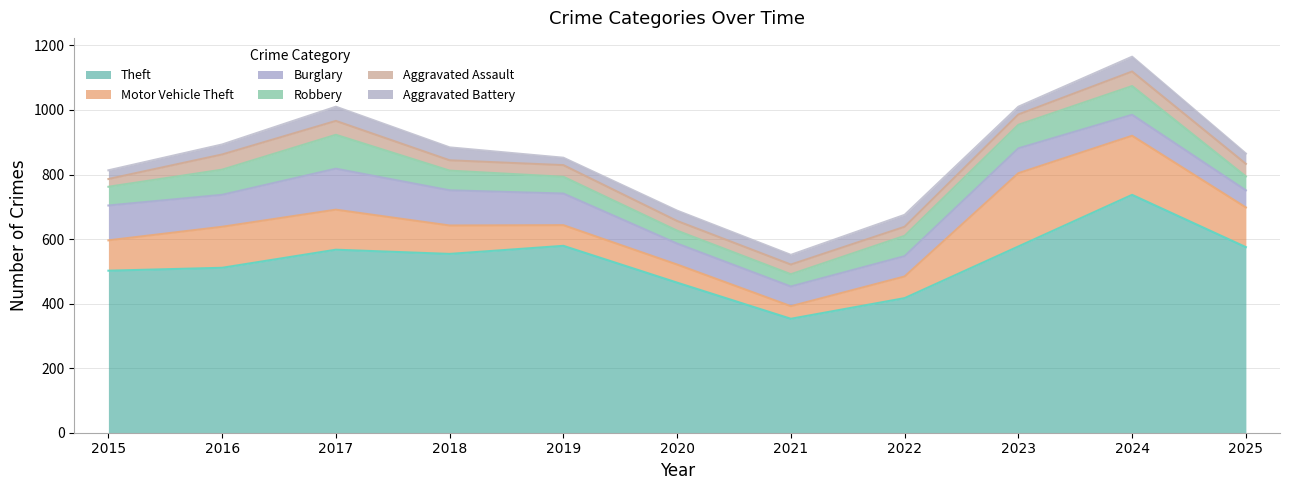

Rank the series at 2018 from highest to lowest value.

Theft, Burglary, Motor Vehicle Theft, Robbery, Aggravated Battery, Aggravated Assault